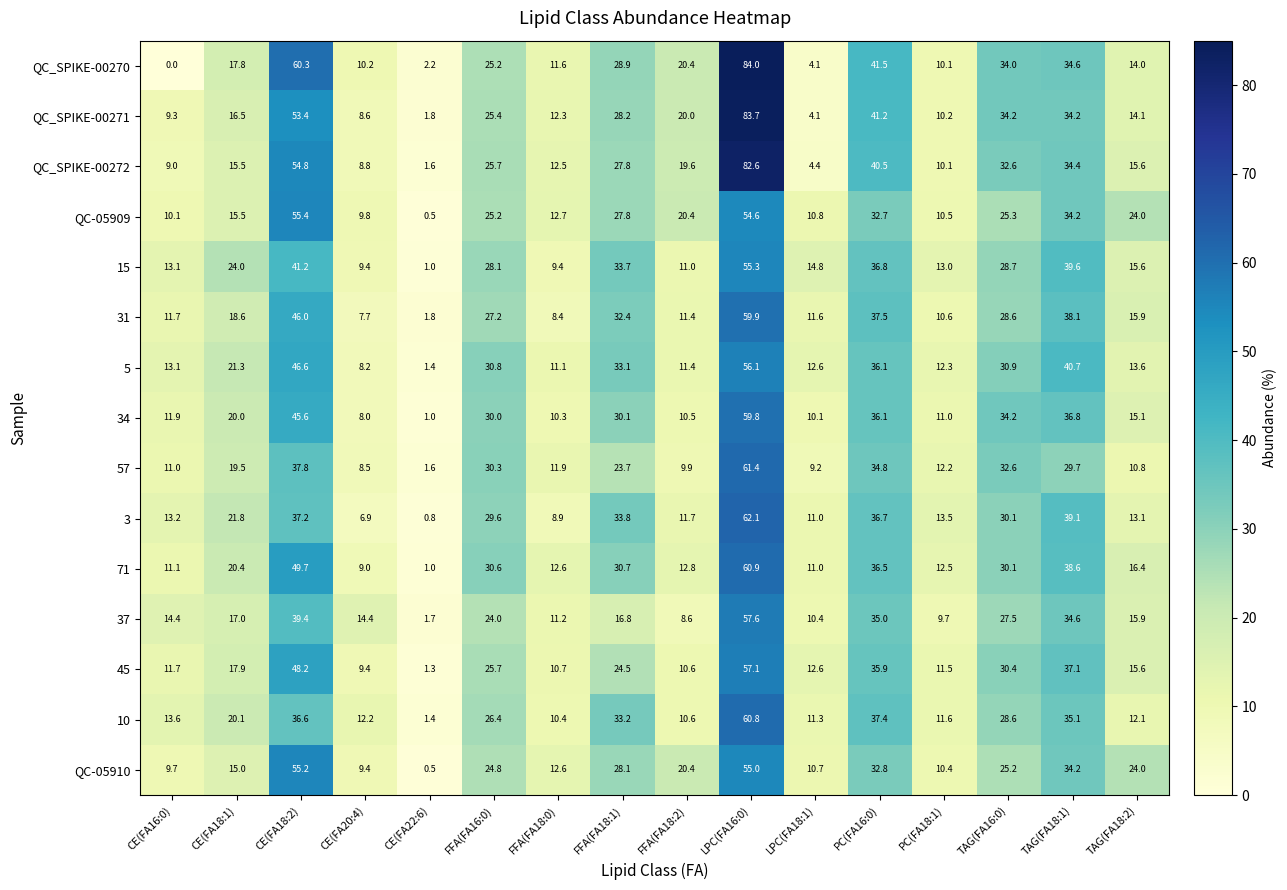

The 37 series shows 10.4 at LPC(FA18:1). True or false?

True